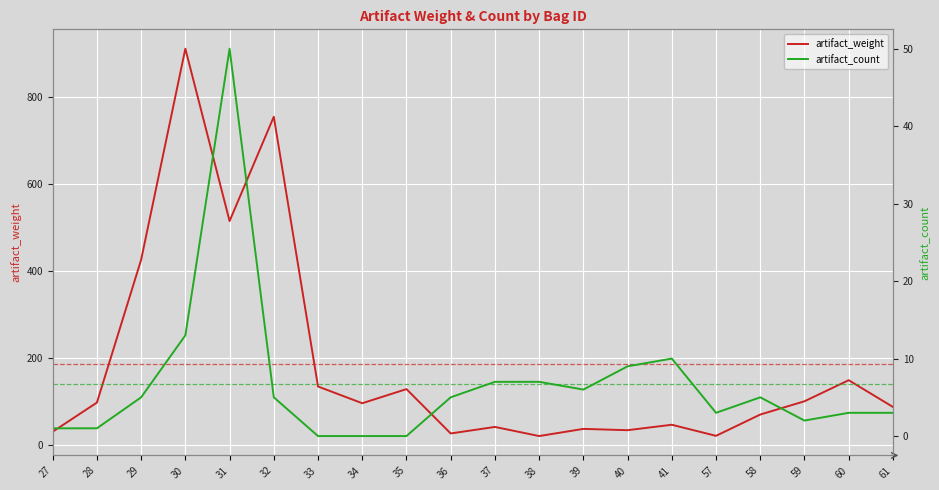

What is the average value of the artifact_count series?

6.8